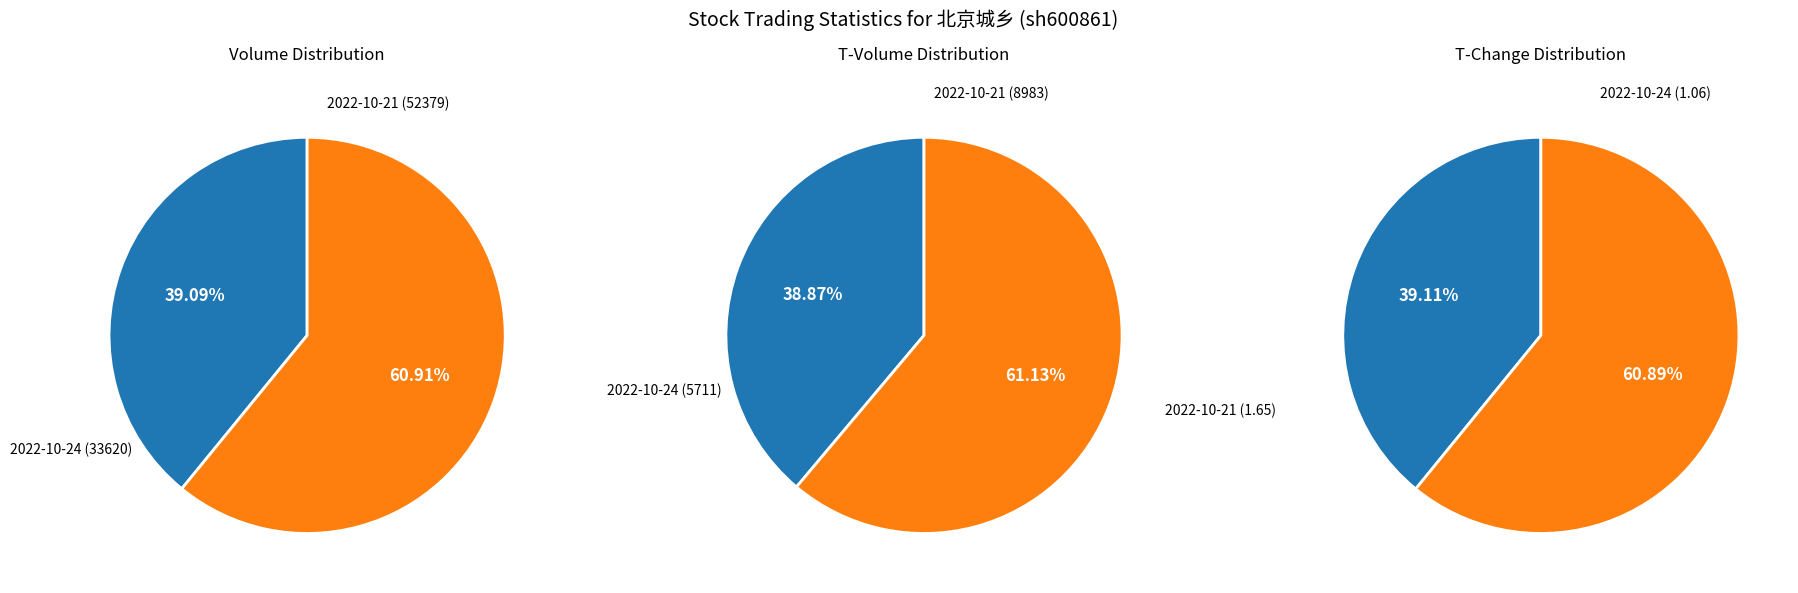

Is it true that 2022-10-21 (52379) is 61% of the pie?

True